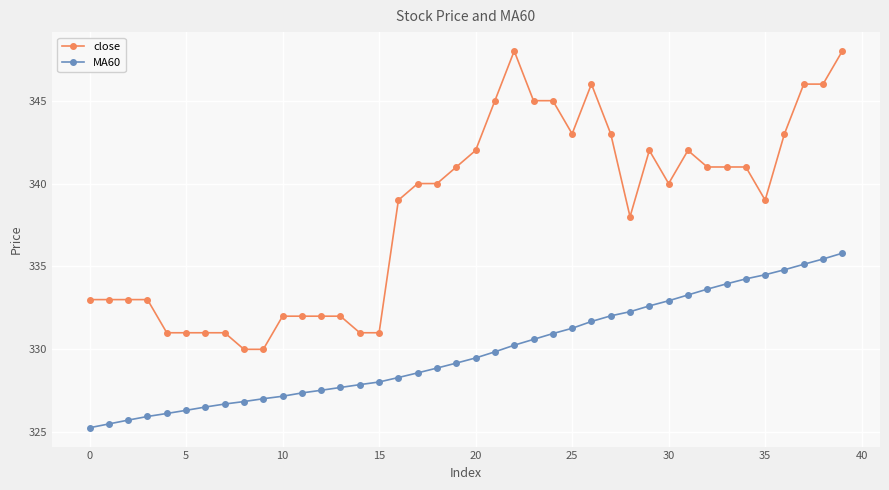

Does the chart display data point markers on the line(s)?

Yes